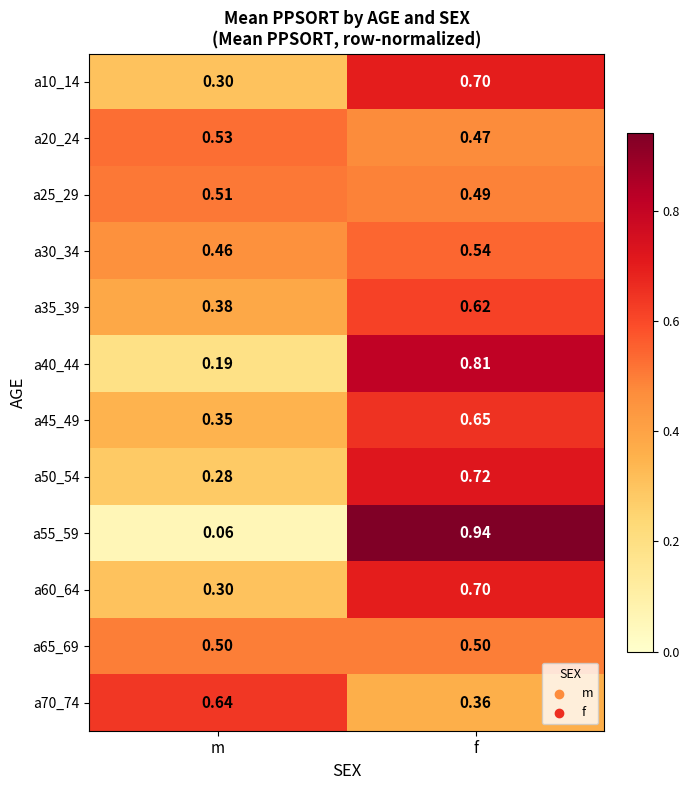

How many categories are shown in the chart?

2